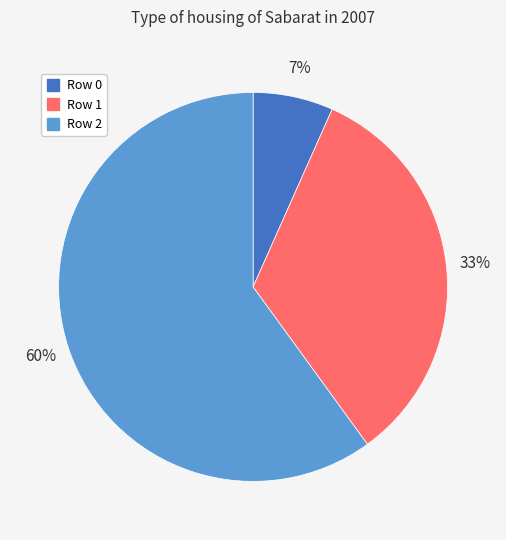

To the nearest percent, what is the average slice percentage?

33%